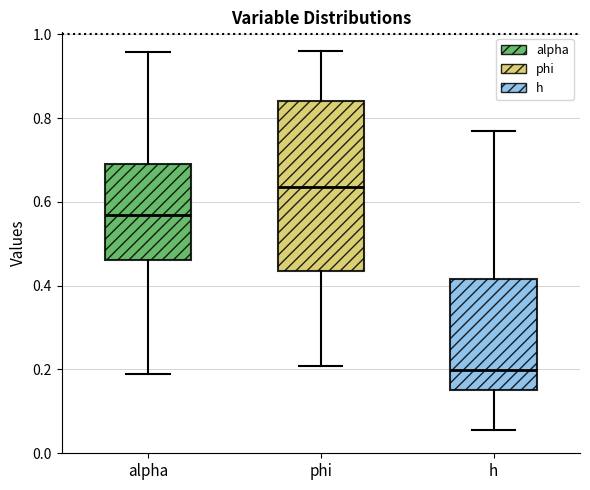

Reading left to right, read every box against the y-axis: the position of its median line, the range the box covers, and the ends of its whiskers. The values are not printed on the chart, so give them approximately, as read against the axis.

alpha: median 0.56, box 0.46 to 0.70, whiskers 0.18 to 0.96
phi: median 0.64, box 0.44 to 0.84, whiskers 0.20 to 0.96
h: median 0.20, box 0.16 to 0.42, whiskers 0.06 to 0.76